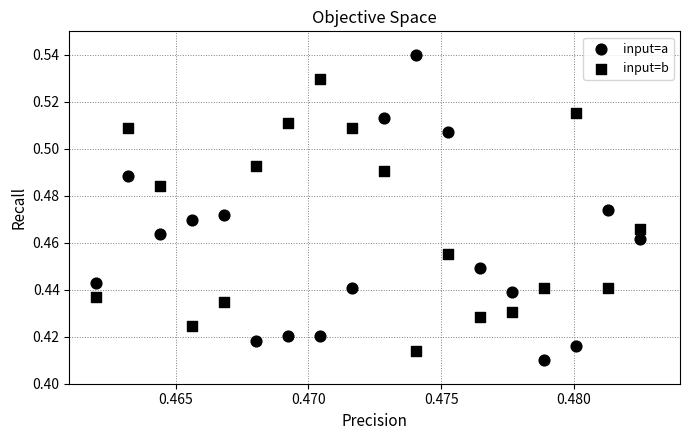

How many points are shown in the scatter plot?

36